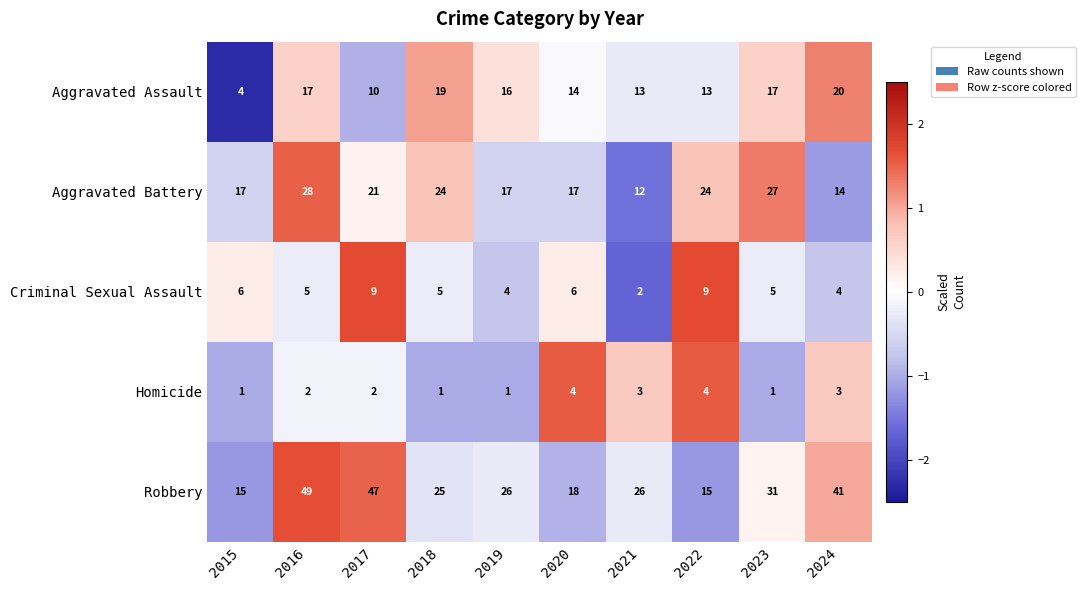

What is the spread (max minus min) of values at 2020?

14